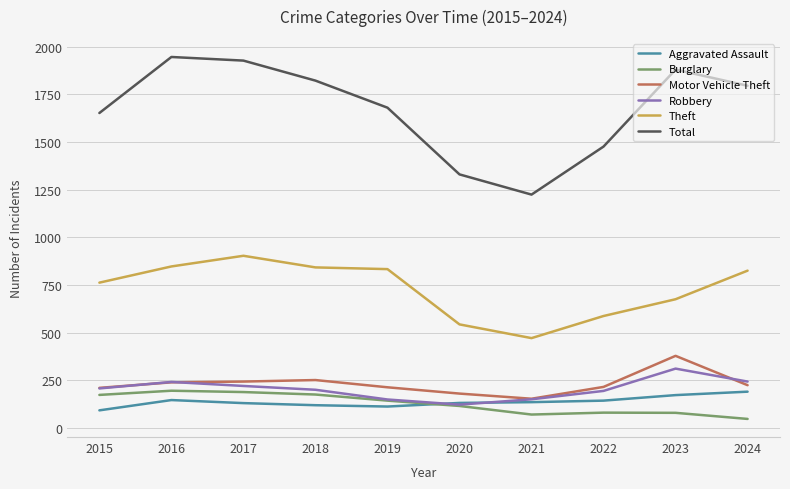

Where does the Burglary series first go above 143?

2015